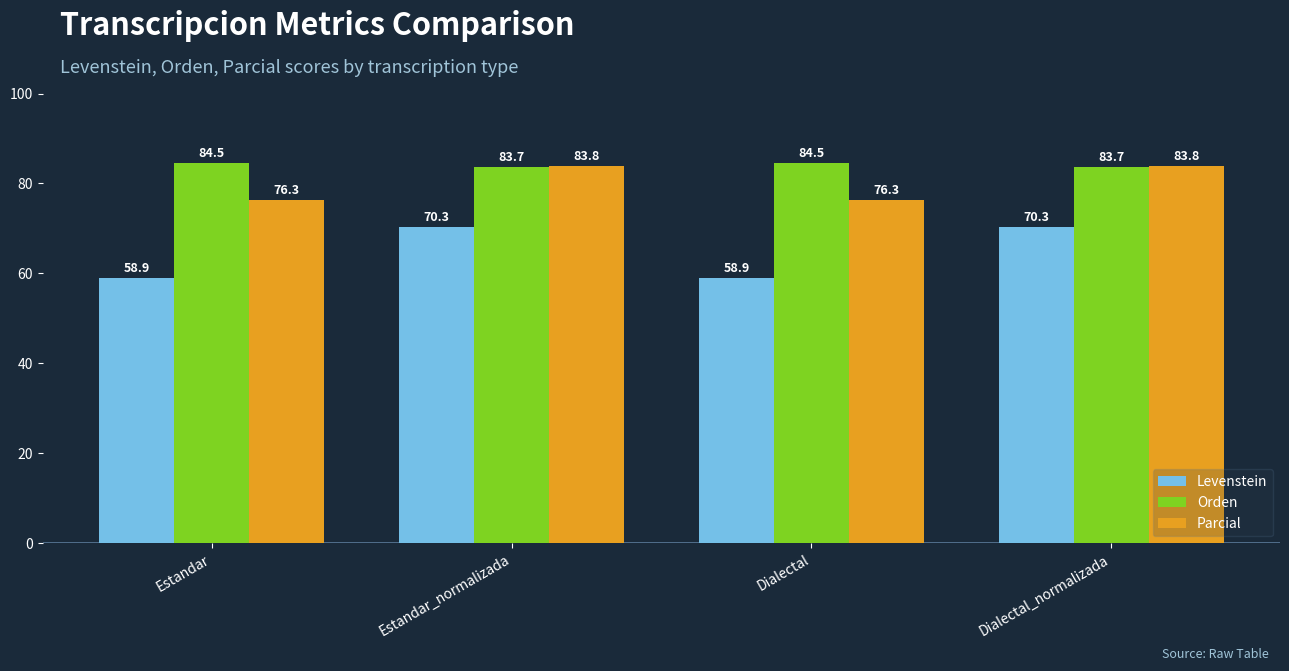

What is the label of the 1st bar from the left?

Estandar